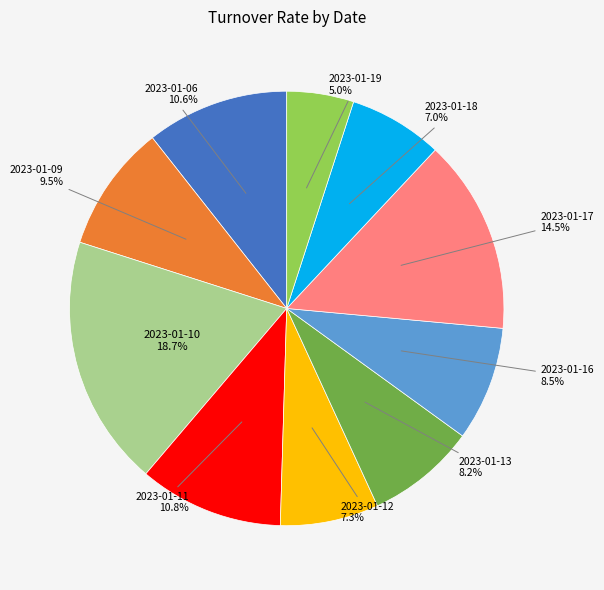

Is there any slice that represents more than half of the pie?

No